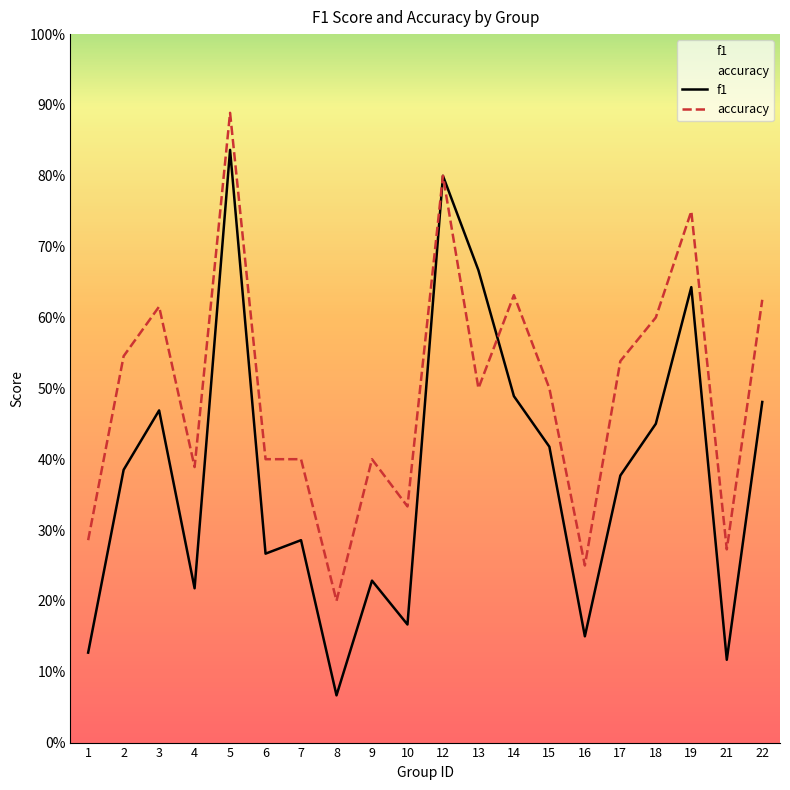

What is the difference between the accuracy values at 22 and 12?

0.2